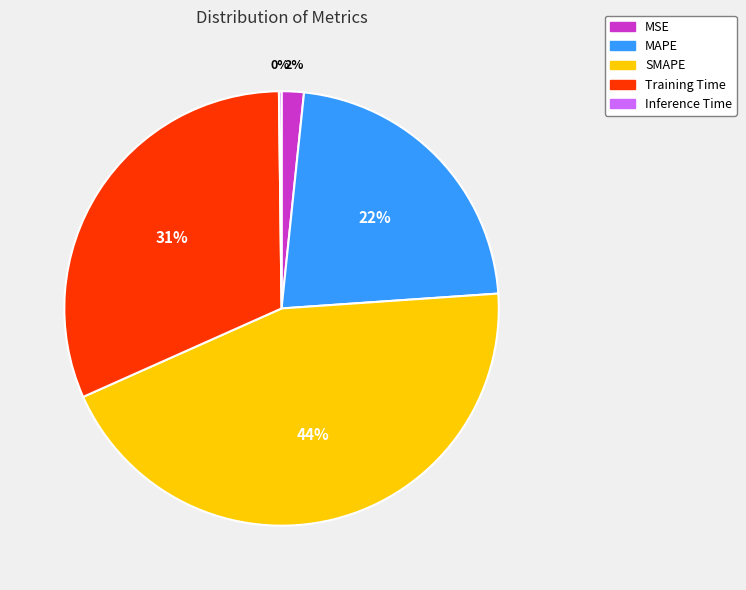

Does any single category account for the majority?

No